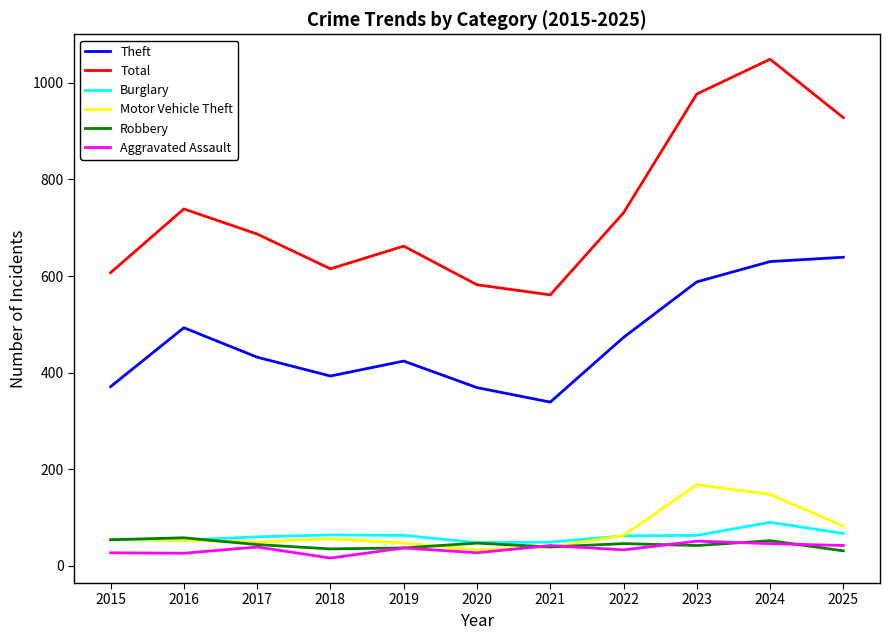

True or false: Burglary and Total intersect in this chart.

False